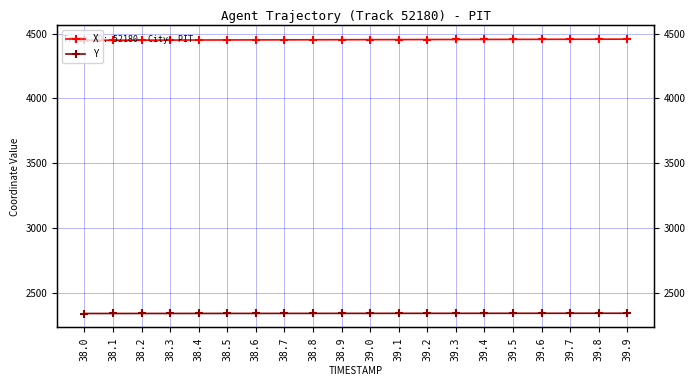

Reading right to left, list all the values displayed in this chart.

X: 39.9=4456.5	39.8=4456.1	39.7=4455.7	39.6=4455.3	39.5=4454.9	39.4=4454.4	39.3=4454.0	39.2=4453.6	39.1=4453.1	39.0=4452.7	38.9=4452.3	38.8=4451.8	38.7=4451.4	38.6=4450.9	38.5=4450.4	38.4=4449.9	38.3=4449.4	38.2=4448.9	38.1=4448.5	38.0=4448.0
Y: 39.9=2340.8	39.8=2340.7	39.7=2340.6	39.6=2340.5	39.5=2340.4	39.4=2340.3	39.3=2340.2	39.2=2340.1	39.1=2340.0	39.0=2339.9	38.9=2339.8	38.8=2339.7	38.7=2339.6	38.6=2339.5	38.5=2339.4	38.4=2339.3	38.3=2339.2	38.2=2339.1	38.1=2338.9	38.0=2338.8